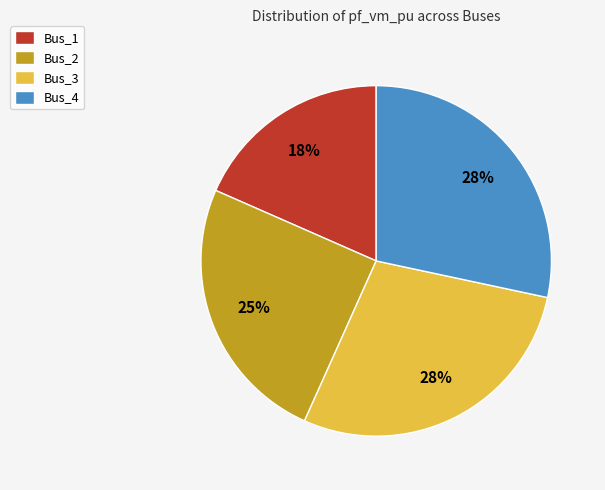

The Bus_3 slice represents 39% of the pie. True or false?

False